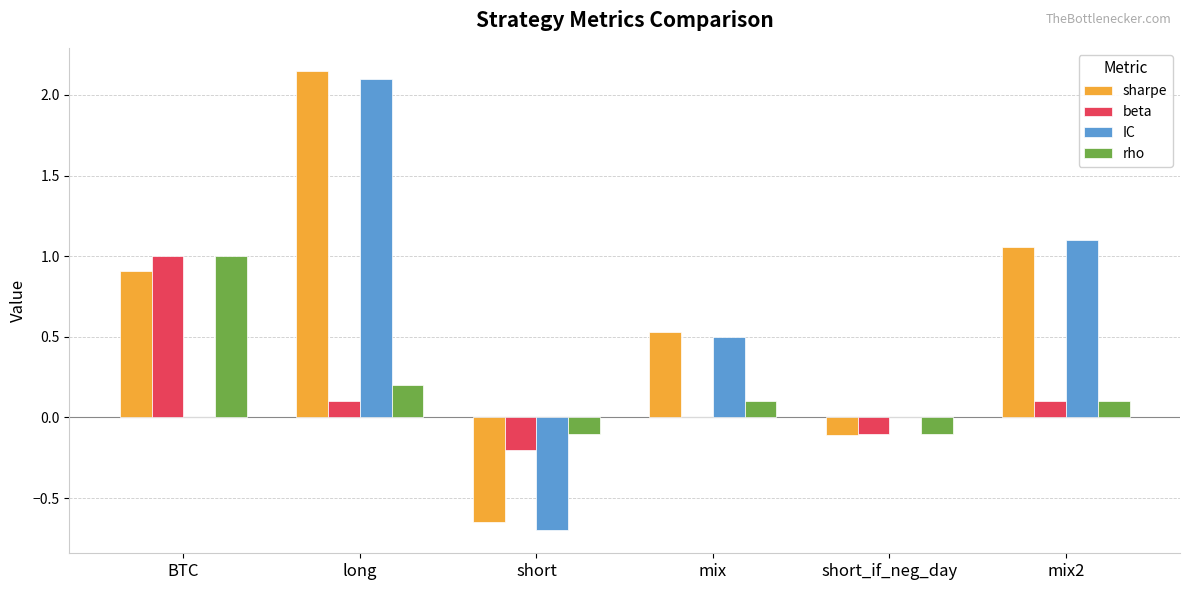

The beta series shows -0.1 at short_if_neg_day. True or false?

True